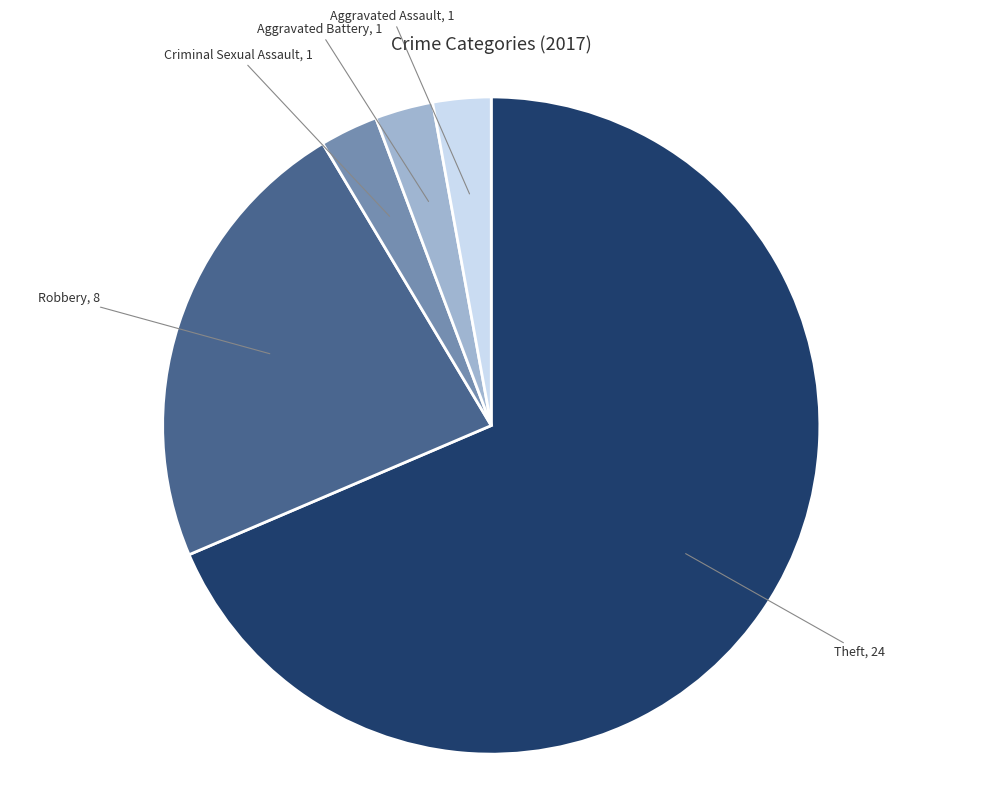

Is there a majority slice in this chart?

Yes